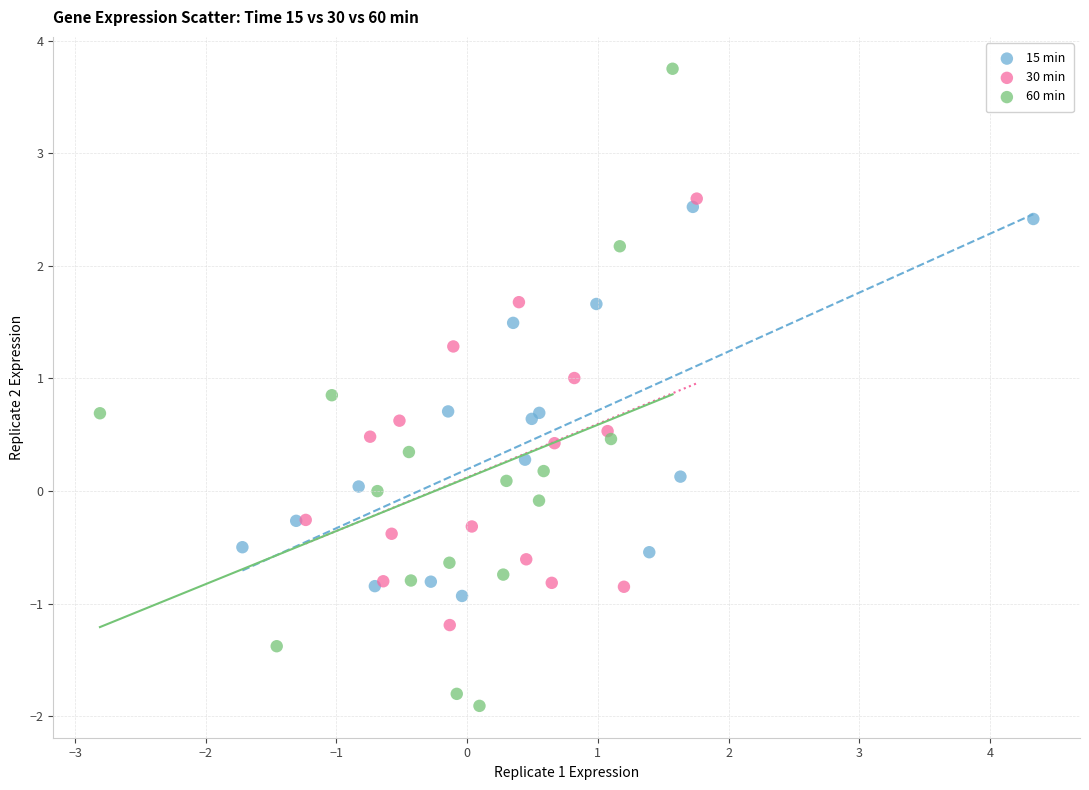

Which series reaches the minimum Y coordinate?

60 min